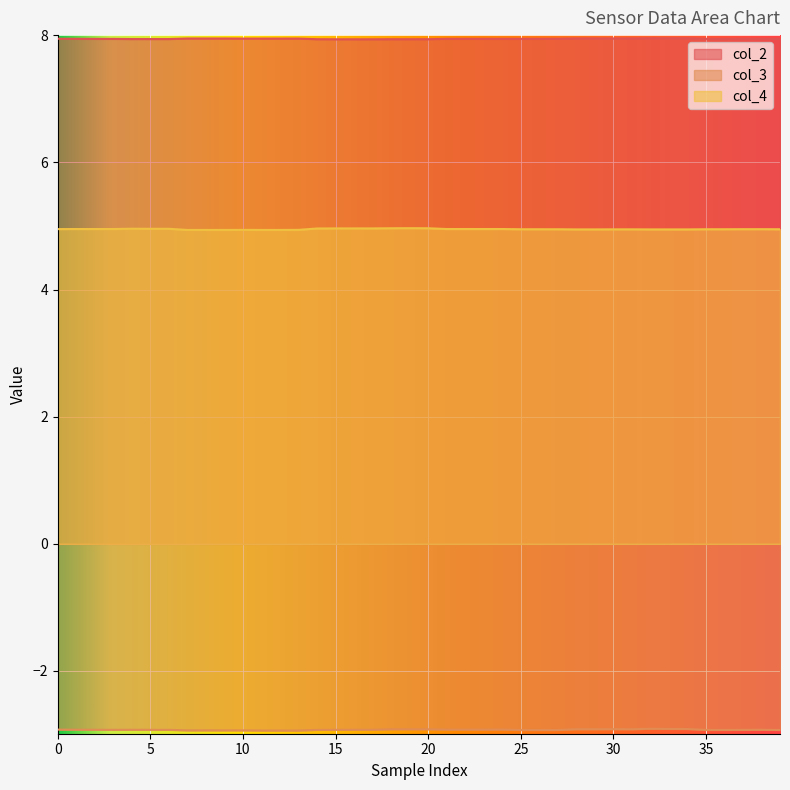

What is the greatest value displayed?

8.0